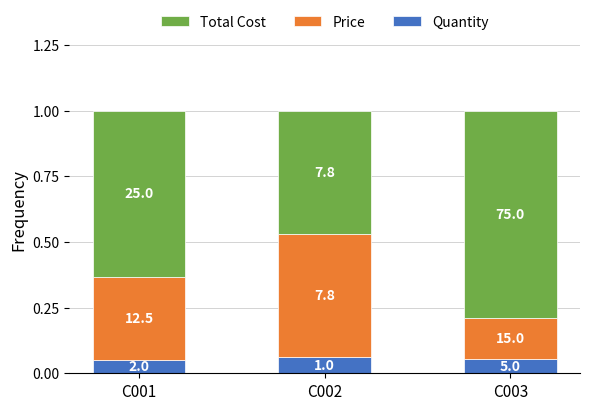

Are the bars grouped side by side (vs. stacked)?

No